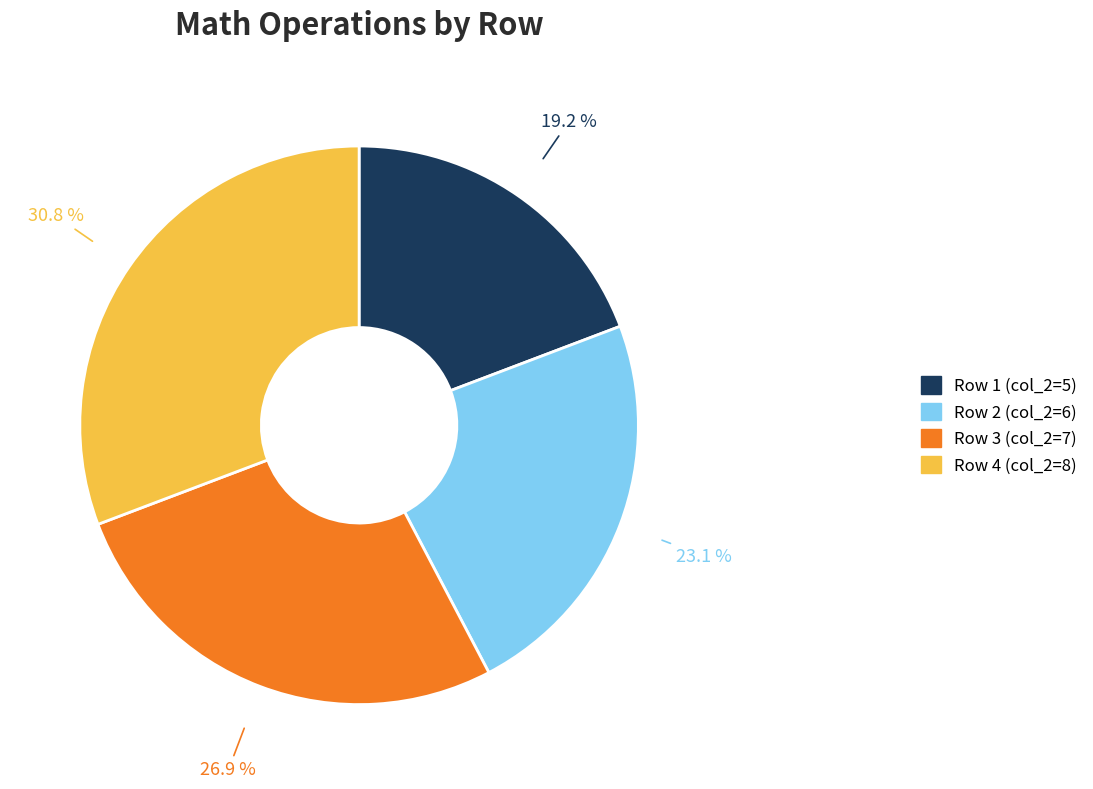

Is there any slice that represents more than half of the pie?

No